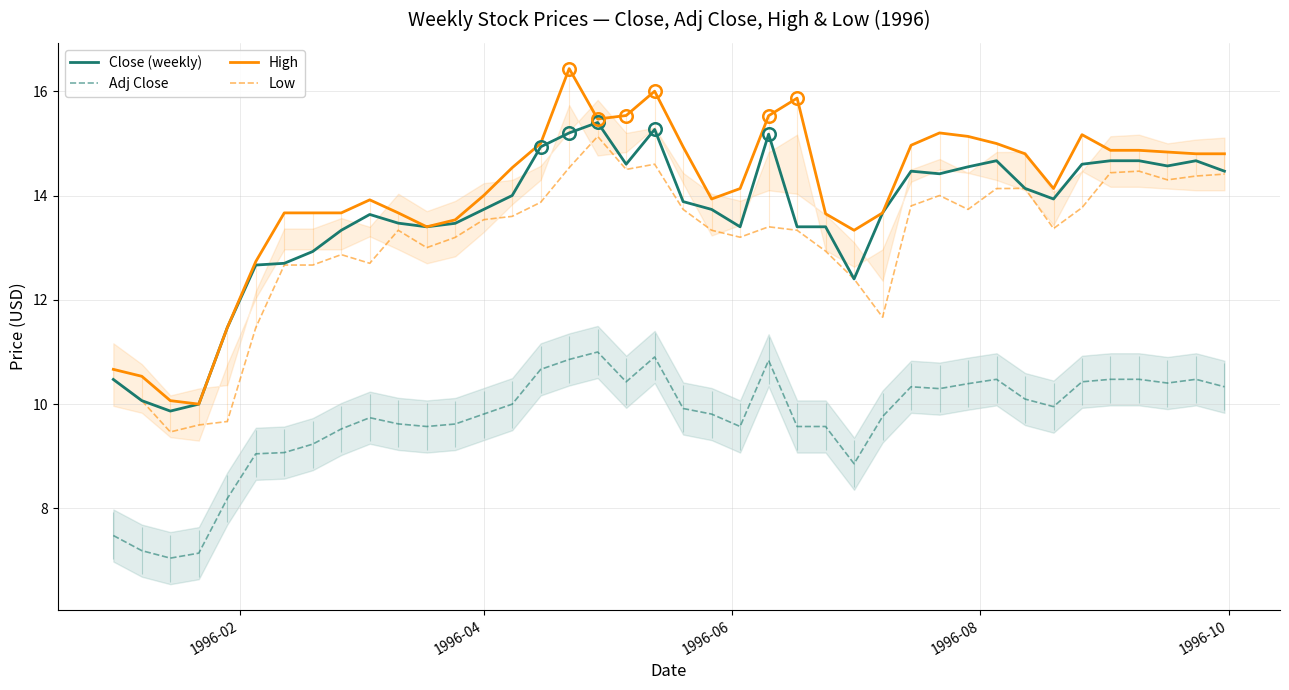

How many lines are shown in the chart?

4